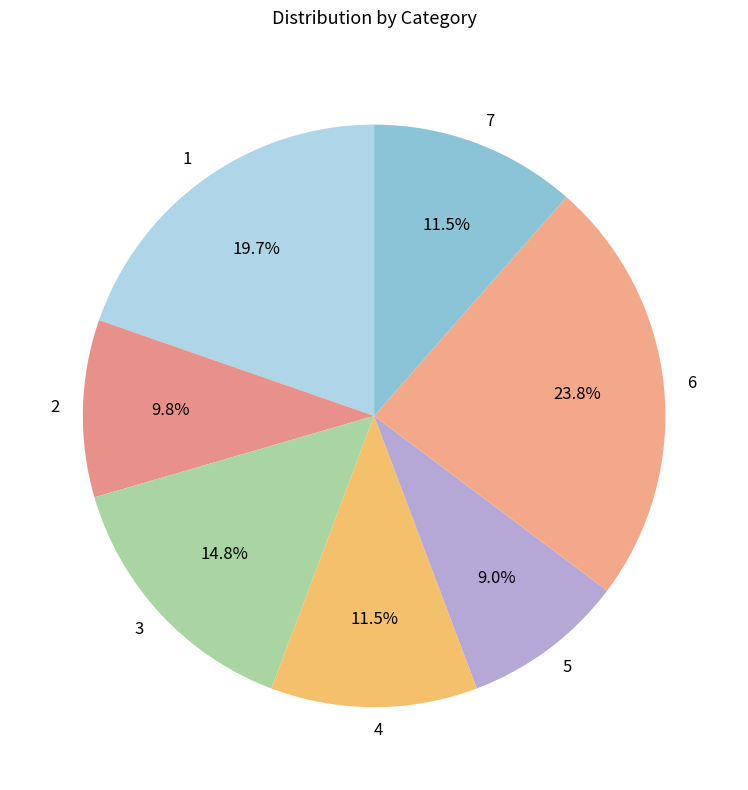

Combined, what portion of the pie is 2 and 3?

24.6%